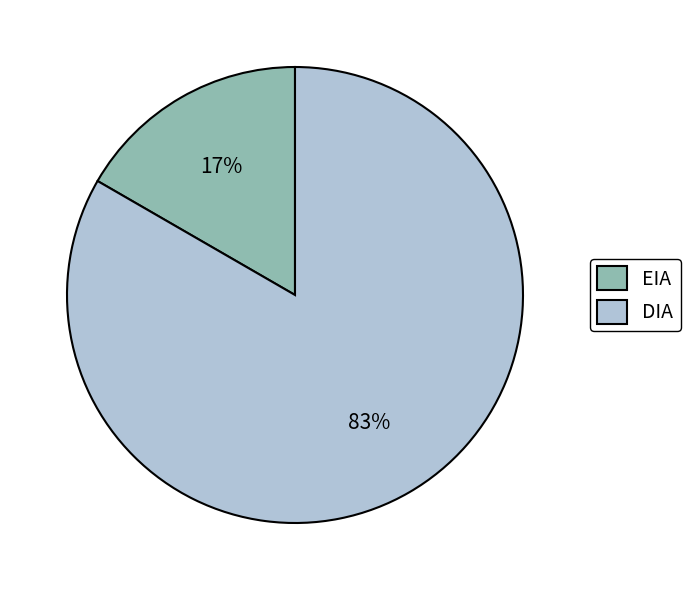

What percentage is the DIA slice, to the nearest percent?

83%